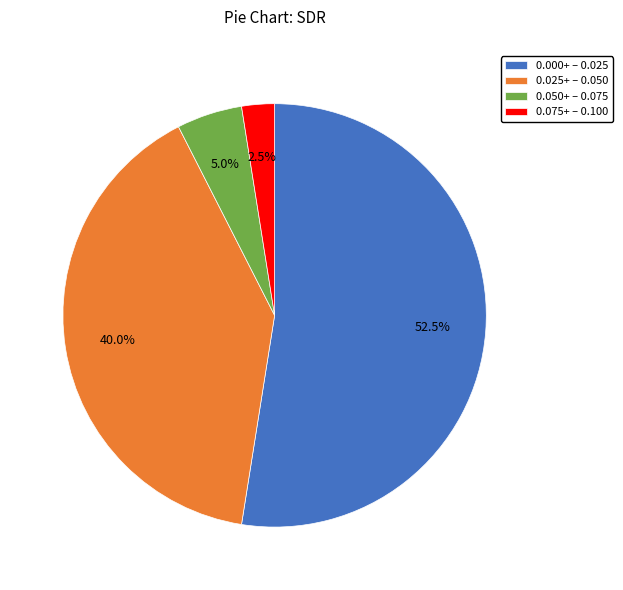

What is the largest slice in the pie chart?

0.000+ – 0.025